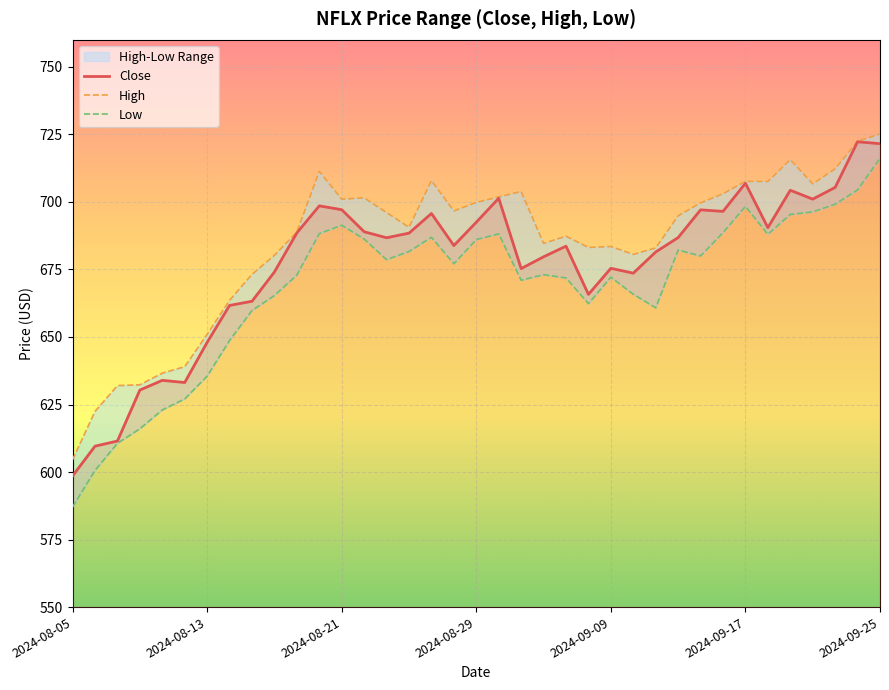

At which label does Close reach its minimum?

2024-08-05